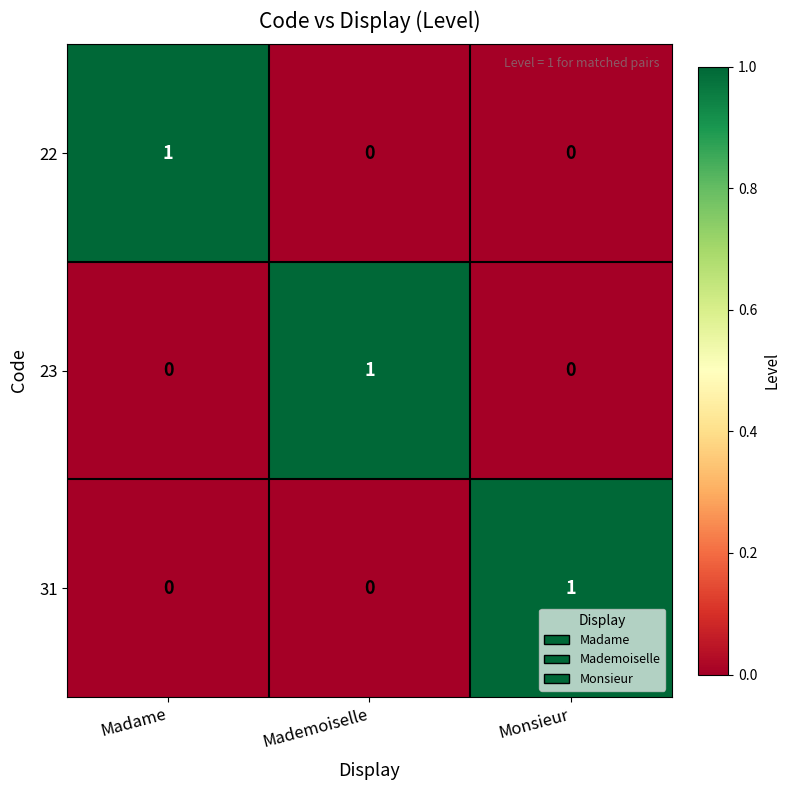

At how many categories does at least one series exceed 0?

3